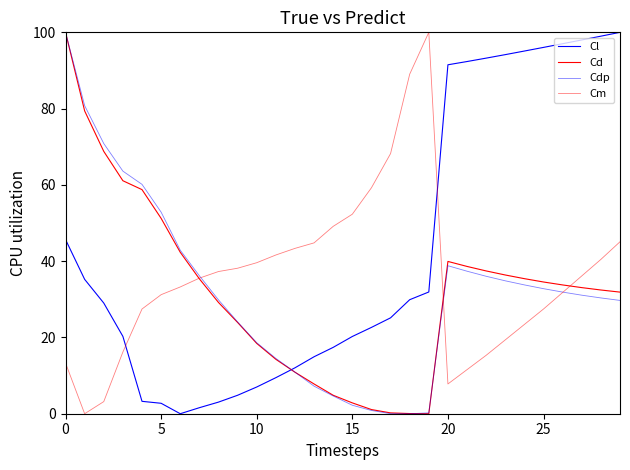

Is this an area chart (filled region under the line)?

No